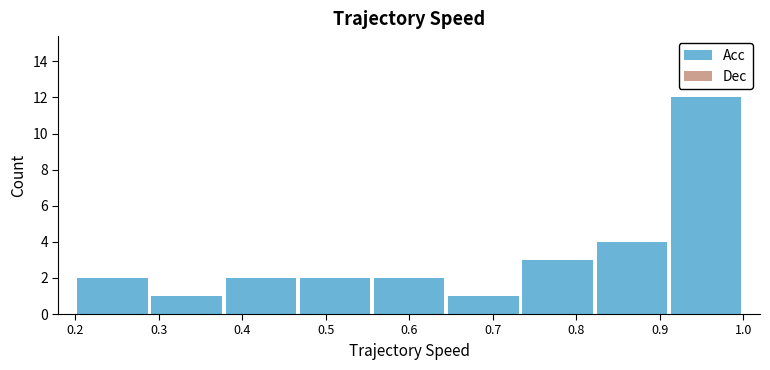

Reading left to right, list every bar in this chart as the range it spans on the x-axis followed by its height. Neither the bar edges nor the heights are printed on the chart, so give them approximately, as read against the axes.

0.20 to 0.29: 2
0.29 to 0.38: 1
0.38 to 0.47: 2
0.47 to 0.56: 2
0.56 to 0.64: 2
0.64 to 0.73: 1
0.73 to 0.82: 3
0.82 to 0.91: 4
0.91 to 1.00: 12